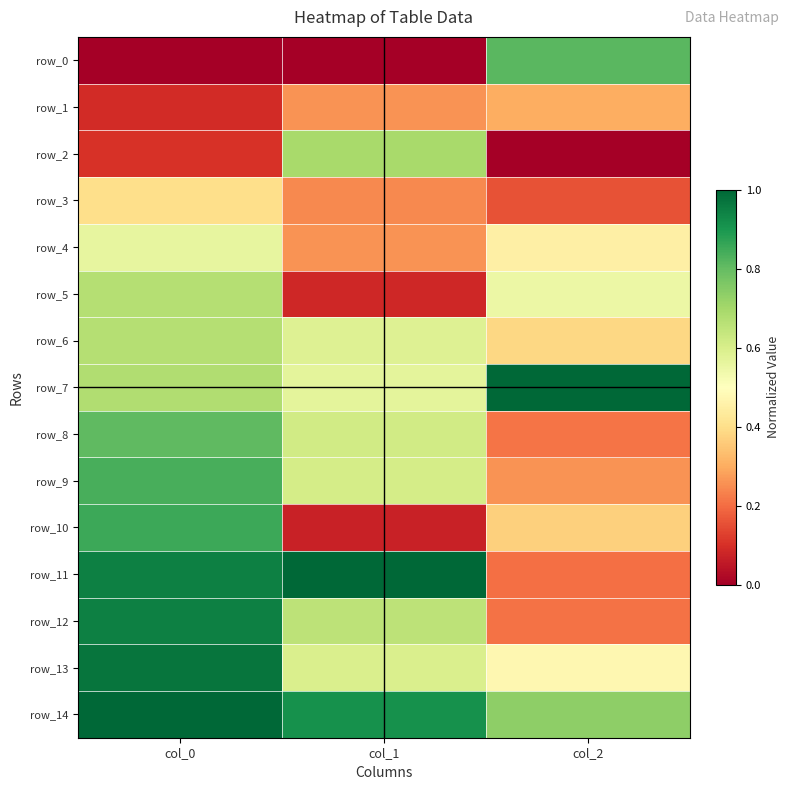

The row_9 series shows 1.0 at col_1. True or false?

False